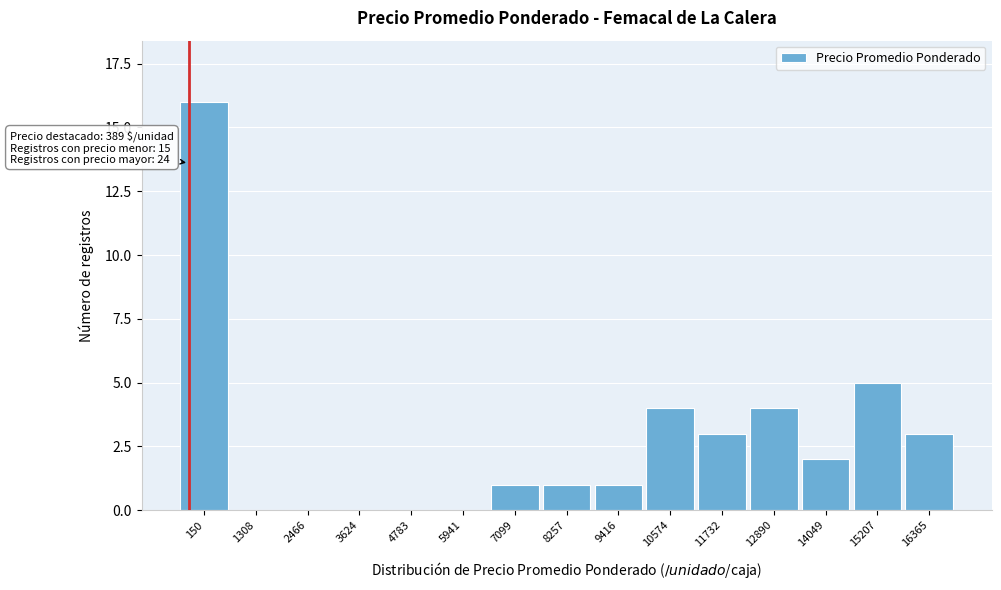

Reading left to right, extract all data points from this chart.

150=16	1308=0	2466=0	3624=0	4783=0	5941=0	7099=1	8257=1	9416=1	10574=4	11732=3	12890=4	14049=2	15207=5	16365=3